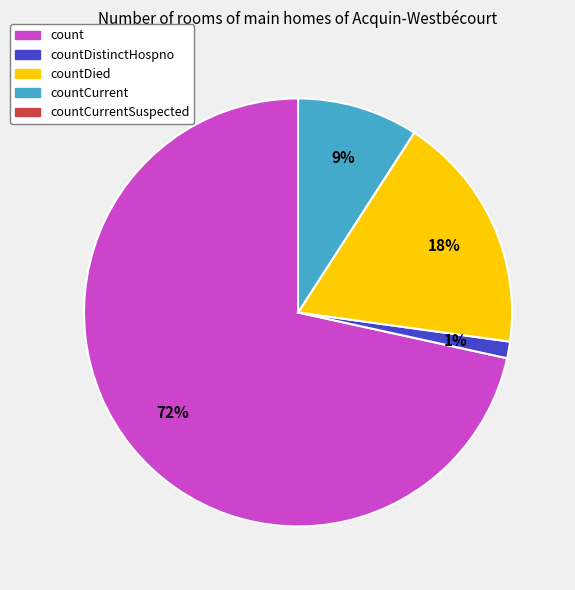

To the nearest percent, what is the average slice percentage?

25%